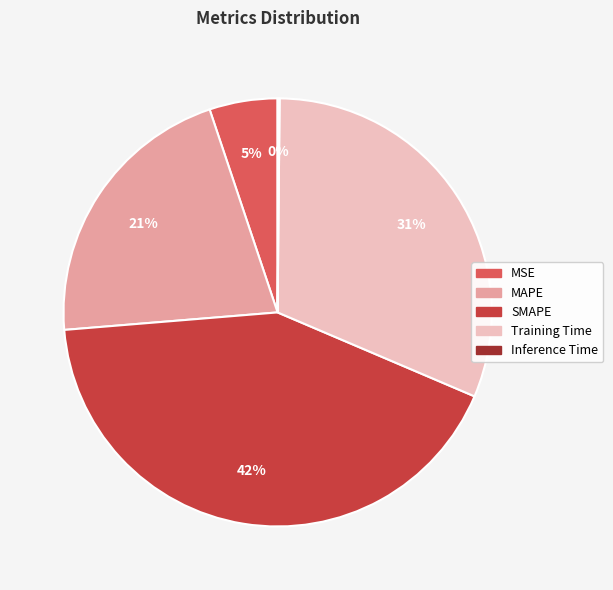

To the nearest percent, what portion does MSE represent?

5%